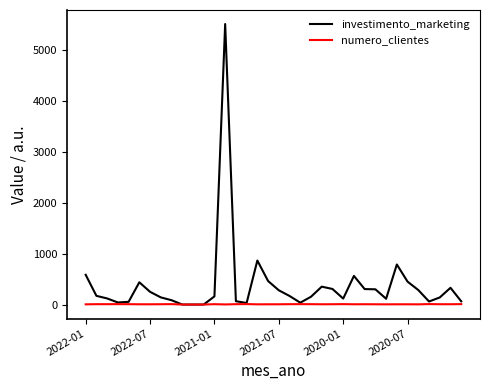

Which series has the widest spread of values?

investimento_marketing